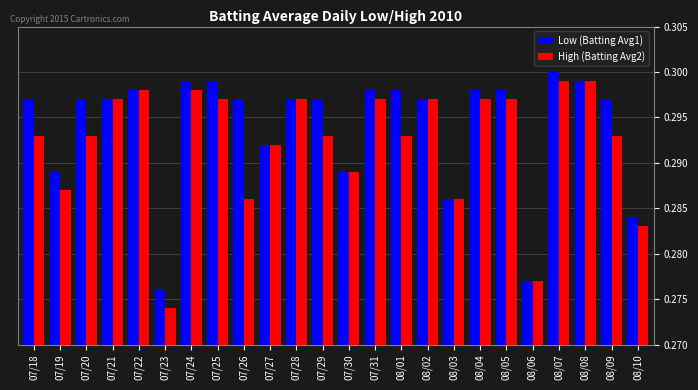

At which label is Low (Batting Avg1) closest to 0?

07/23